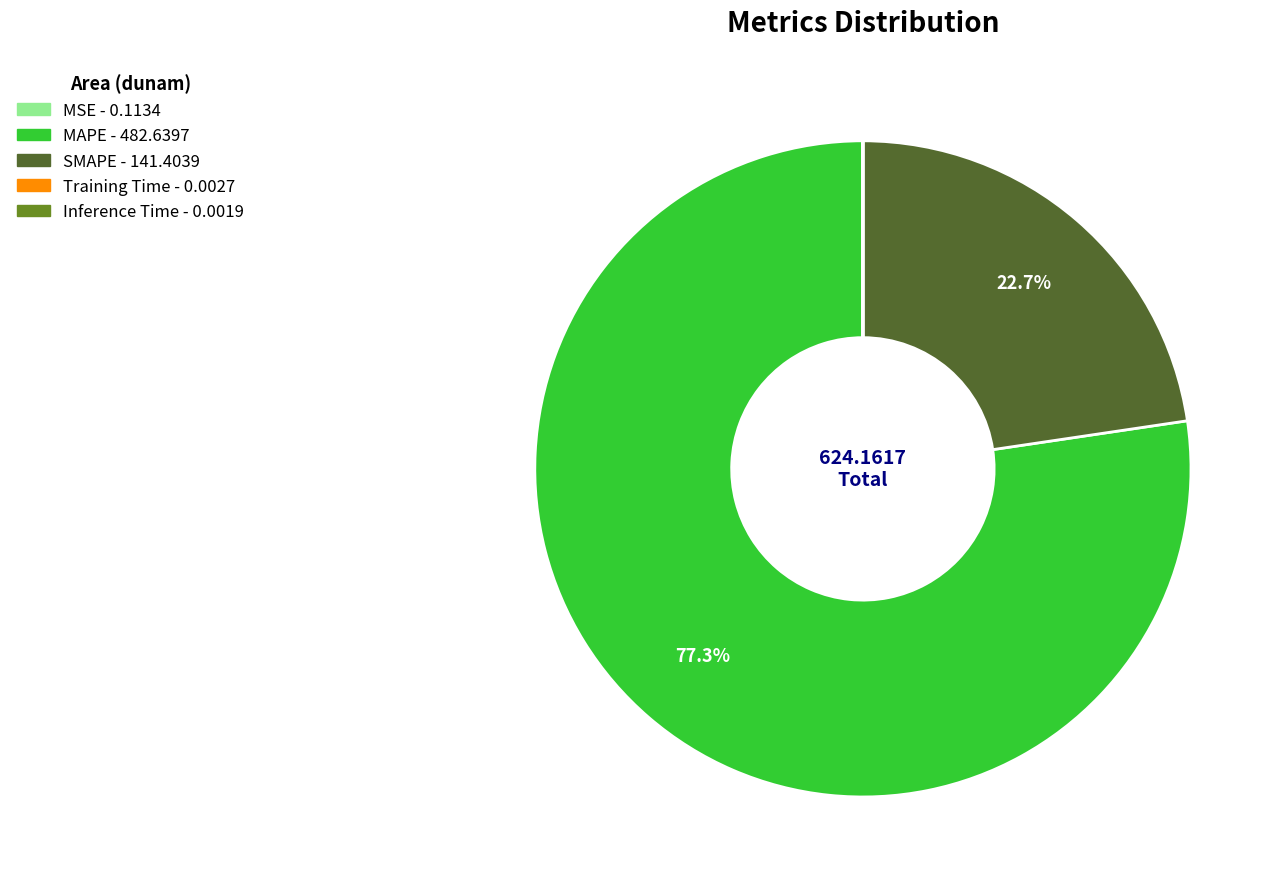

True or false: MAPE accounts for 77% of the total.

True